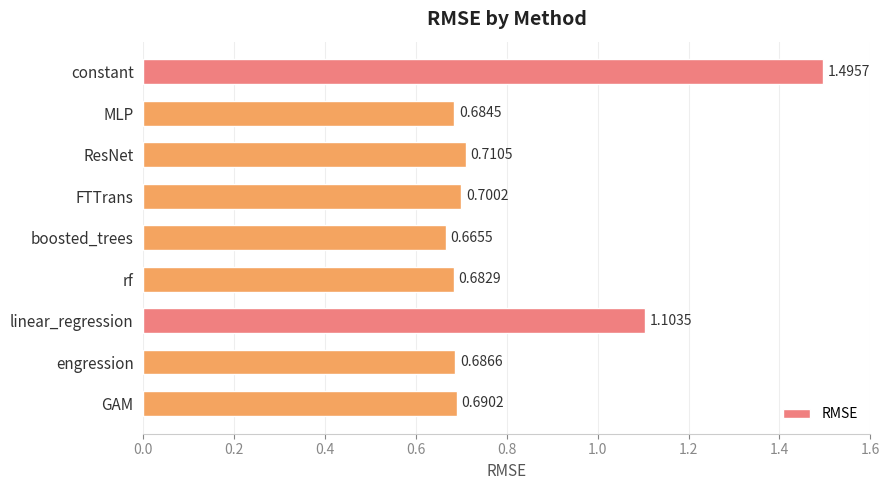

Which category has the highest value across all series?

constant